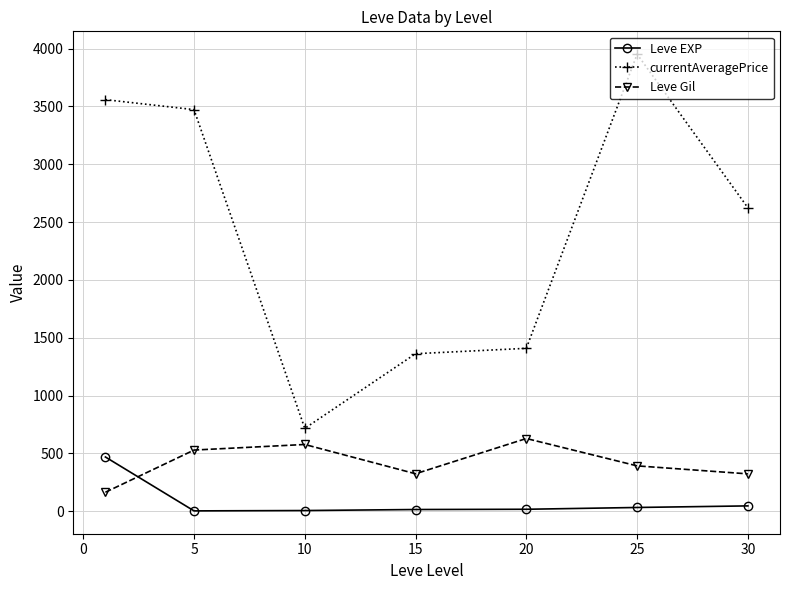

In Leve Gil, how many points are higher than both neighbors (excluding endpoints)?

2